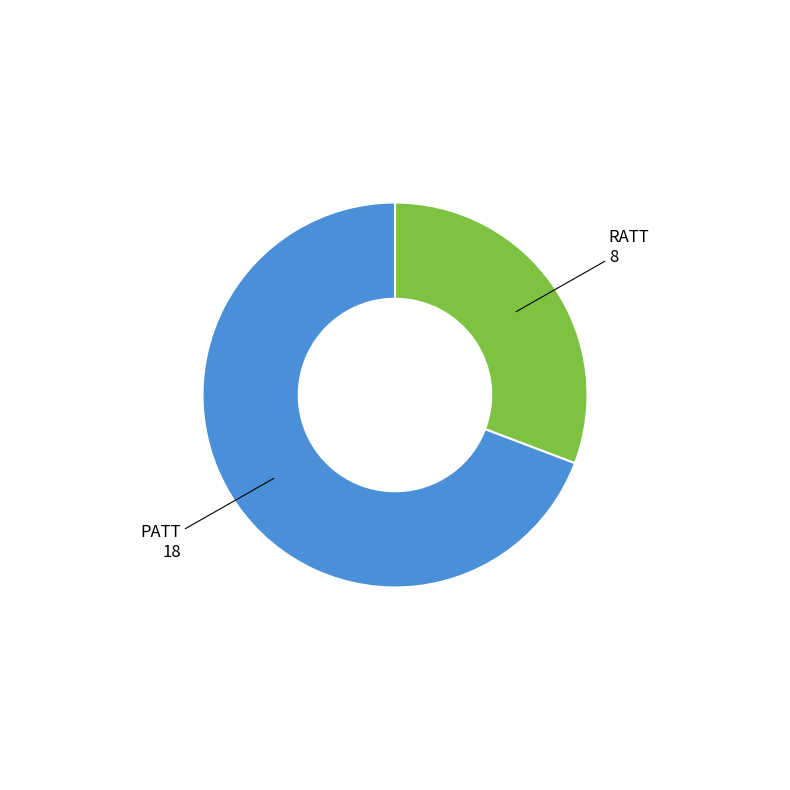

Is there a majority slice in this chart?

Yes